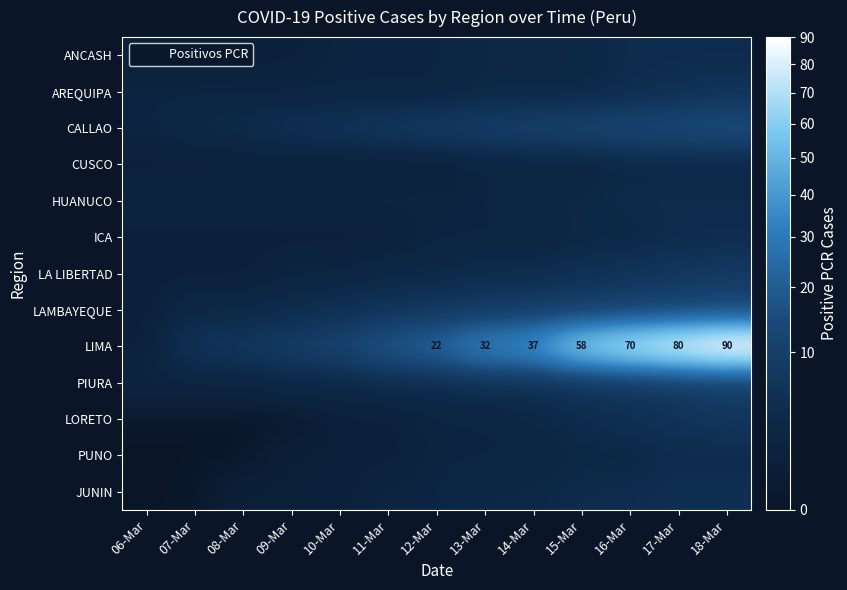

What is the difference between the LAMBAYEQUE values at 10-Mar and 13-Mar?

3